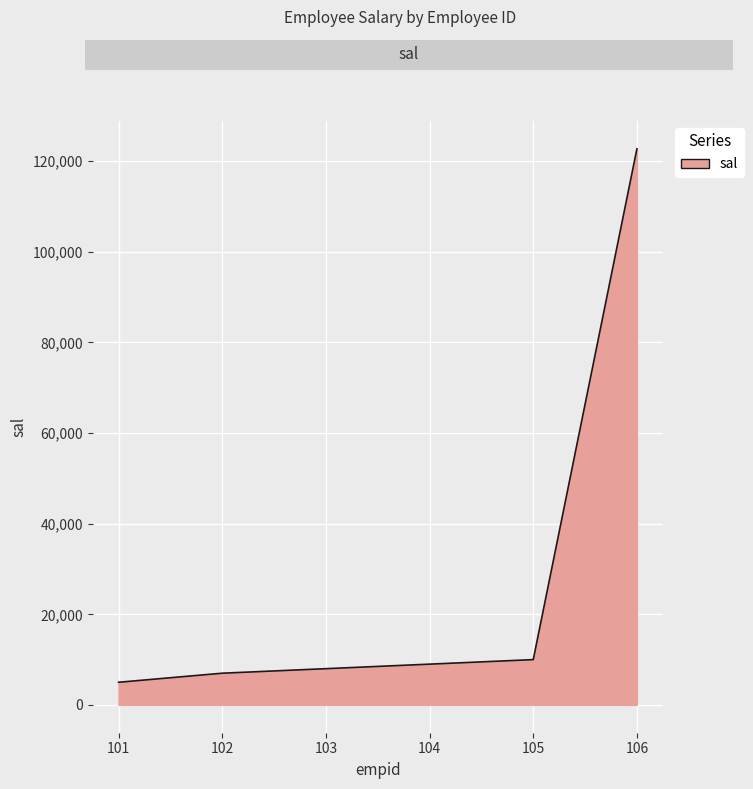

What is the difference between the maximum and second lowest values?

115746